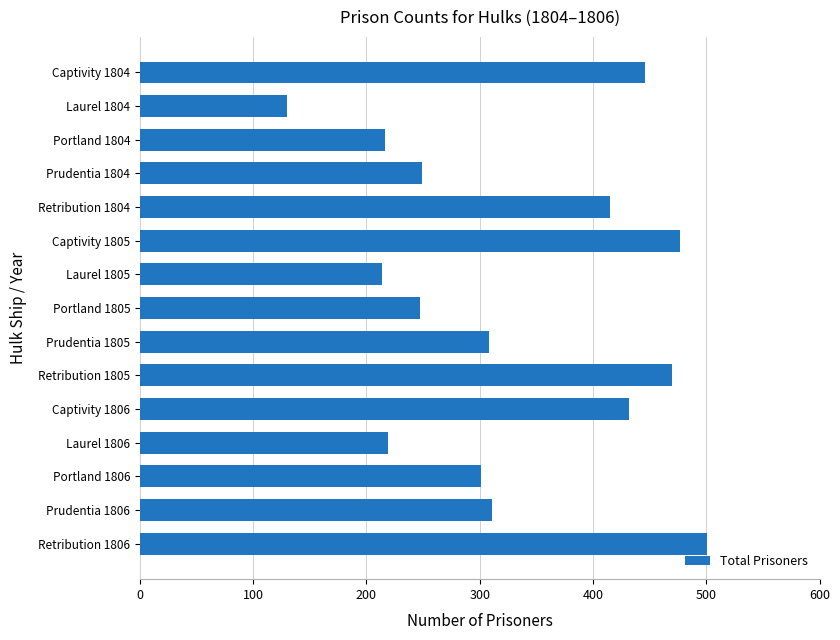

Which category has the lowest value across all series?

Laurel 1804